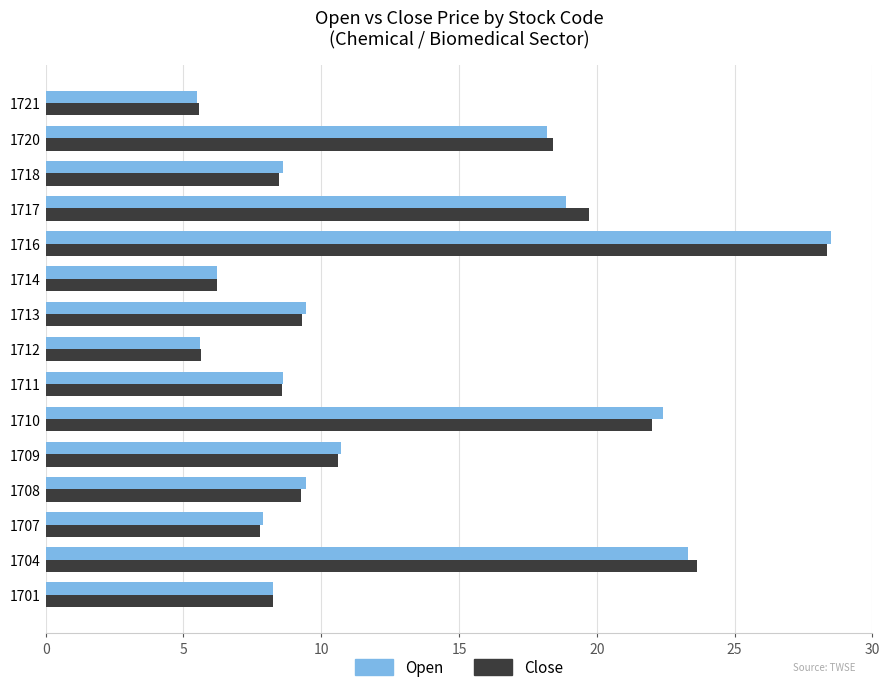

How many series are shown in this chart?

2